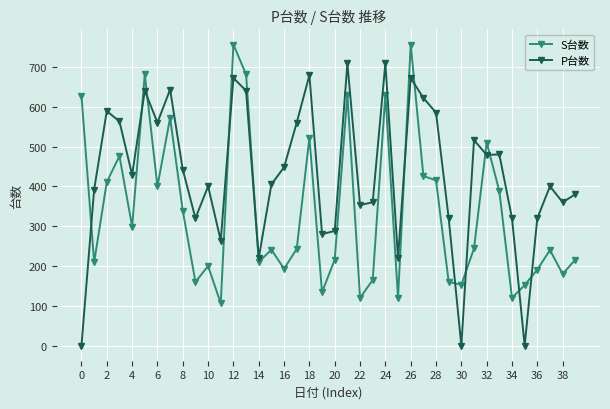

What is the value of the P台数 point at the 37th from the left?

320